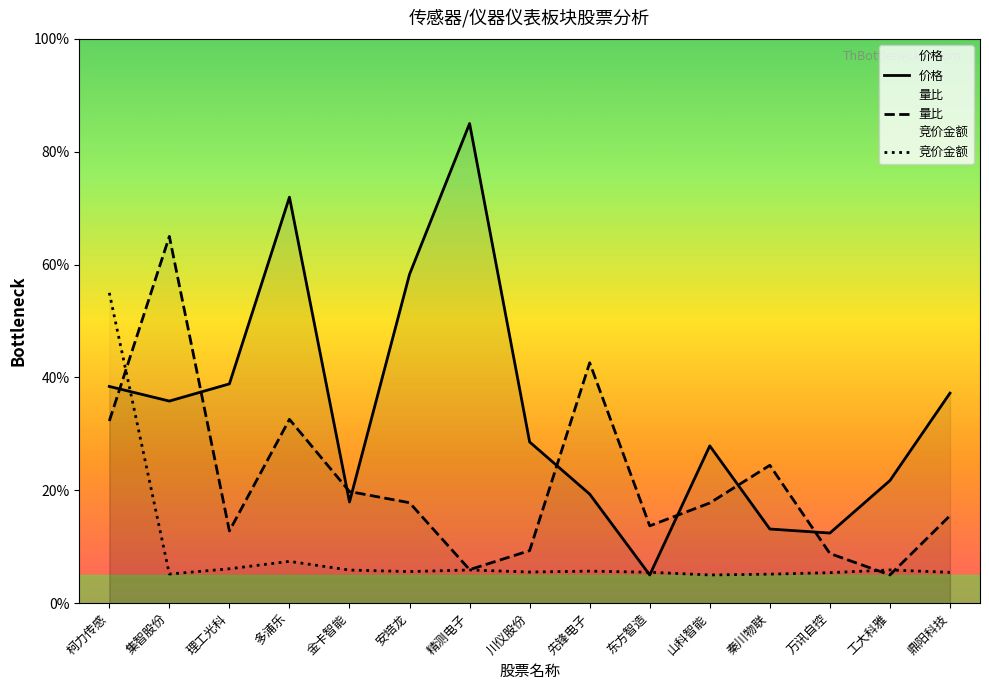

What is the lowest value of the 量比 series?

5.0